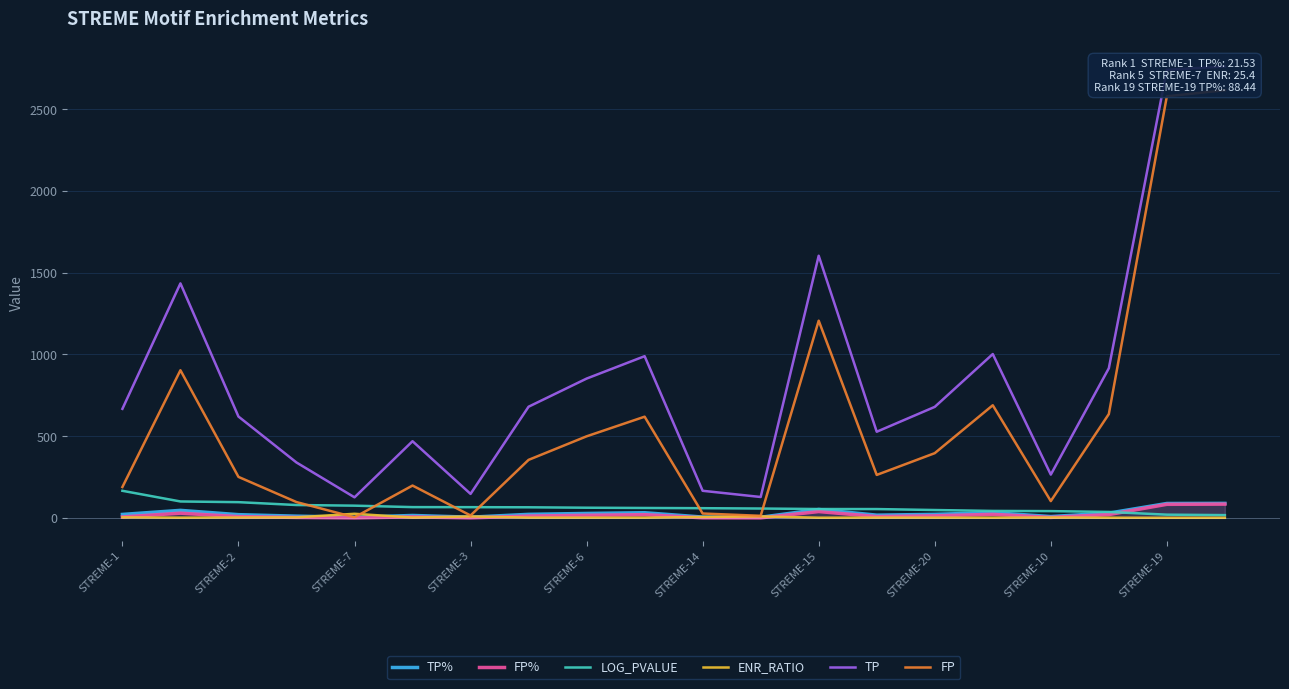

Rank the series at 15 from lowest to highest value.

ENR_RATIO, FP%, TP%, LOG_PVALUE, FP, TP